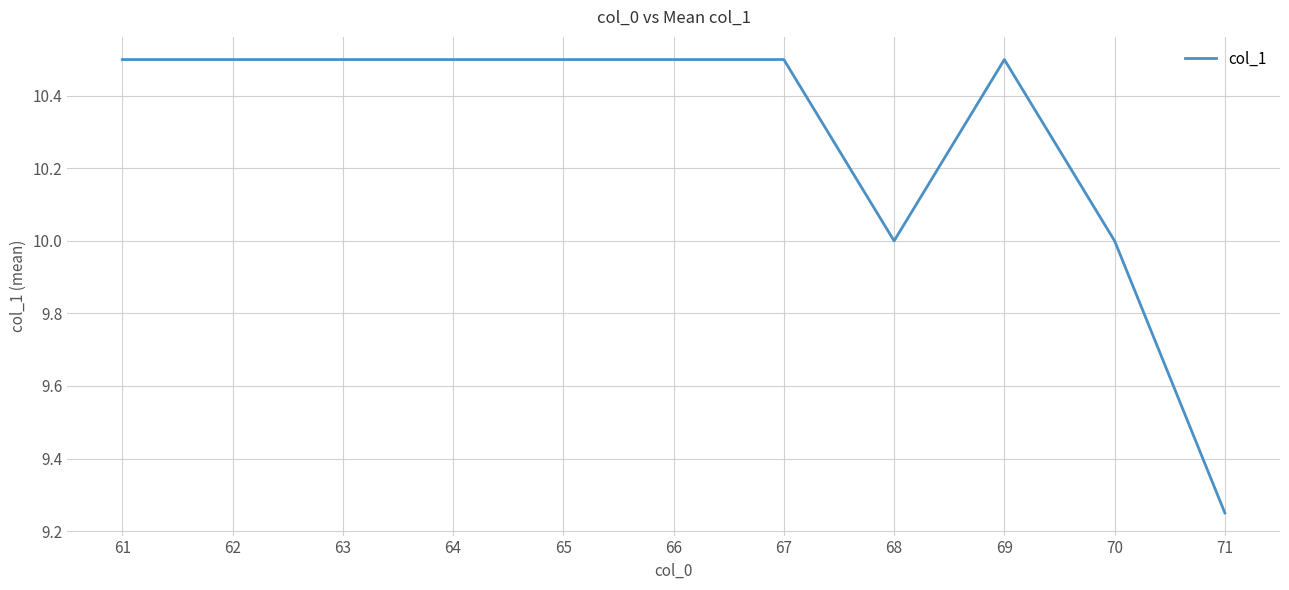

At which label is the value closest to 9?

71